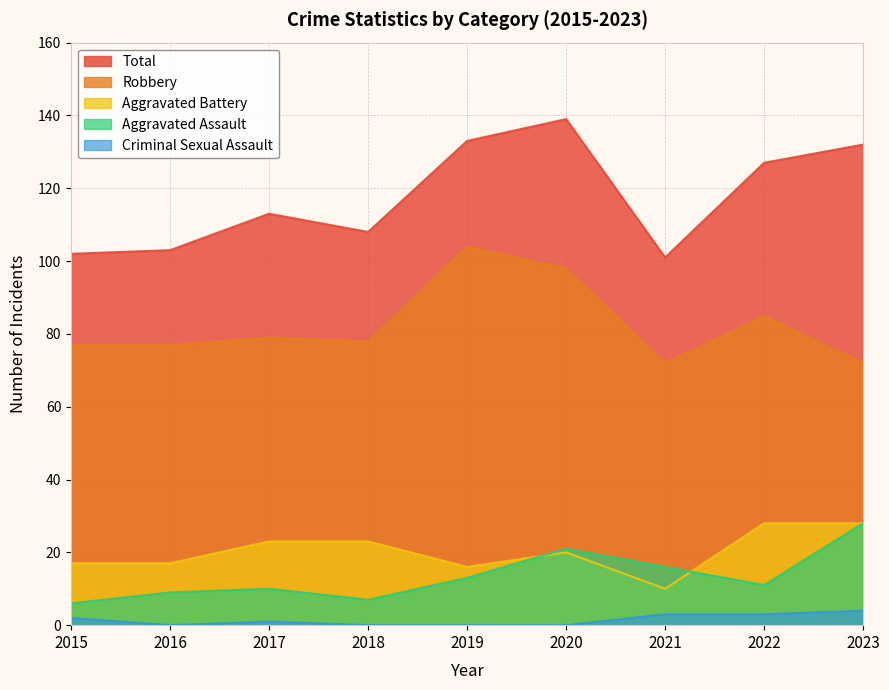

True or false: Criminal Sexual Assault has a value of 4 at 2023.

True